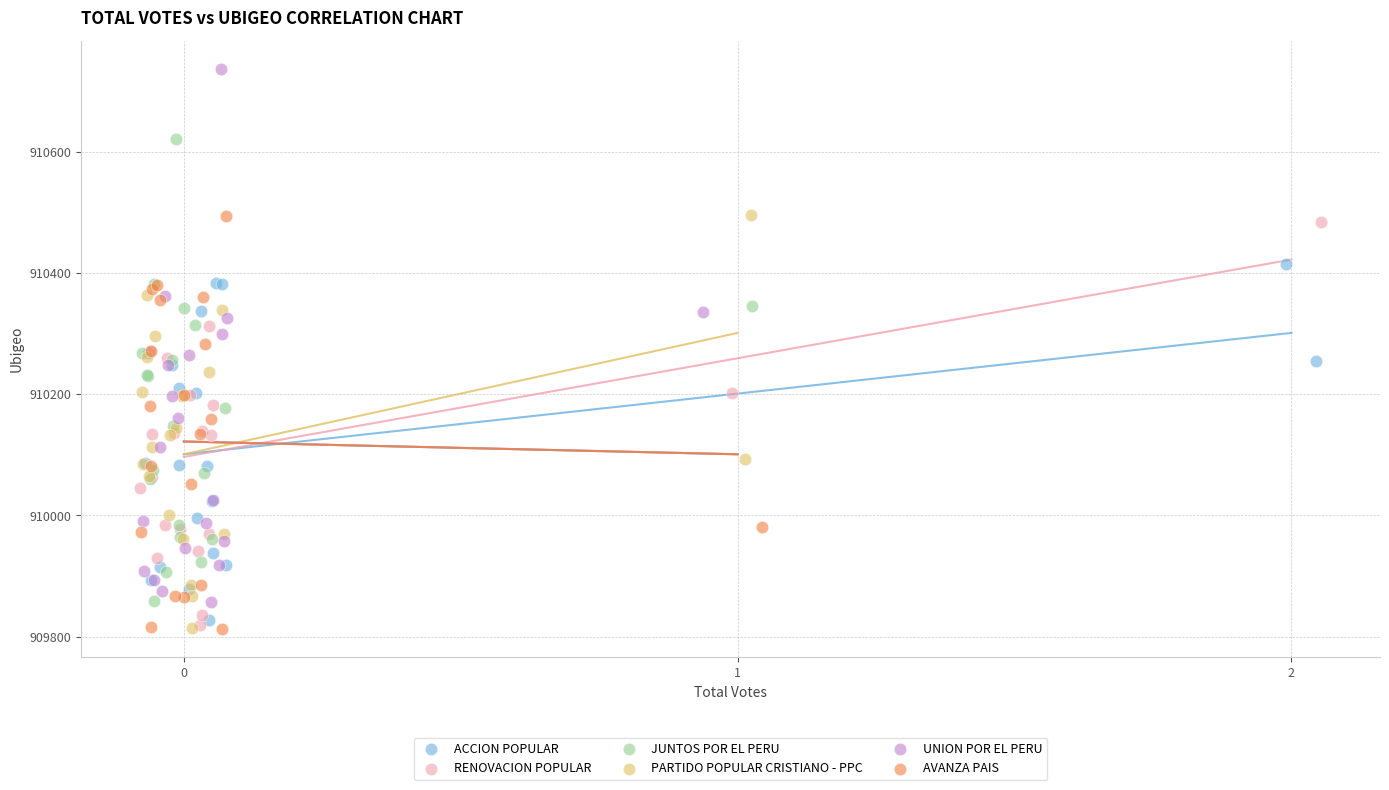

Which series has the widest spread of Y values?

UNION POR EL PERU